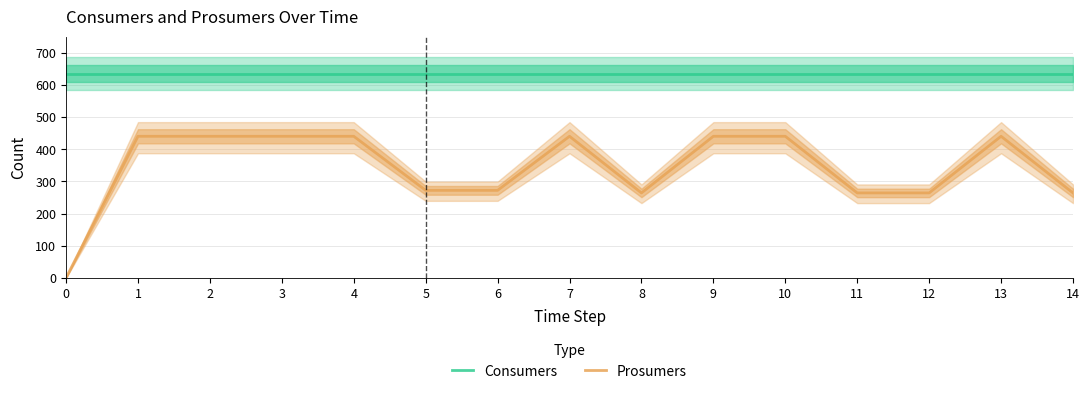

Is the value of Prosumers at 0 greater than the value of Consumers at 3?

No